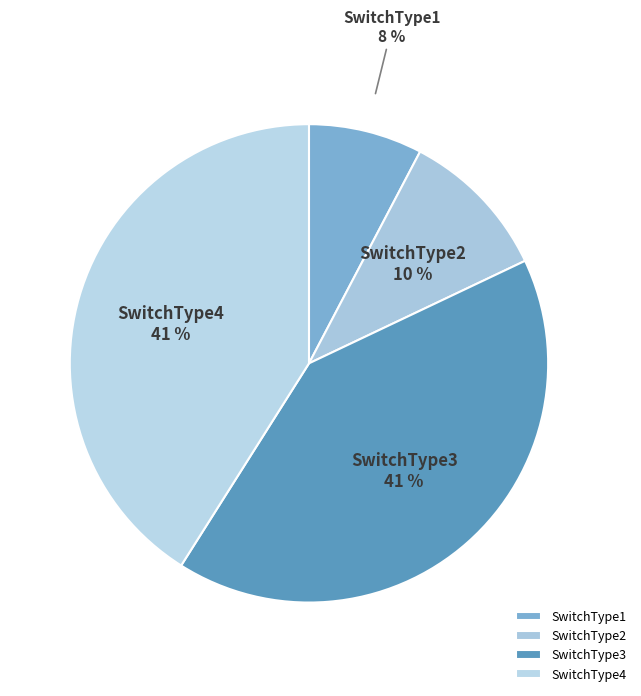

To the nearest percent, what is the average slice percentage?

25%